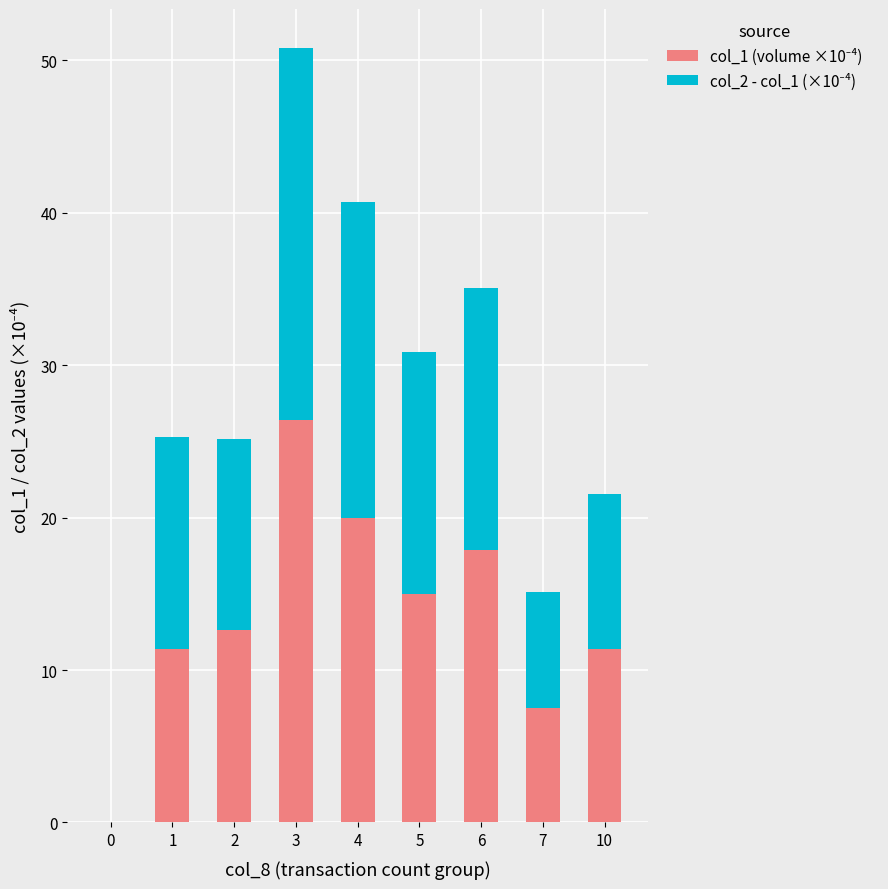

Count the number of data series in this chart.

2